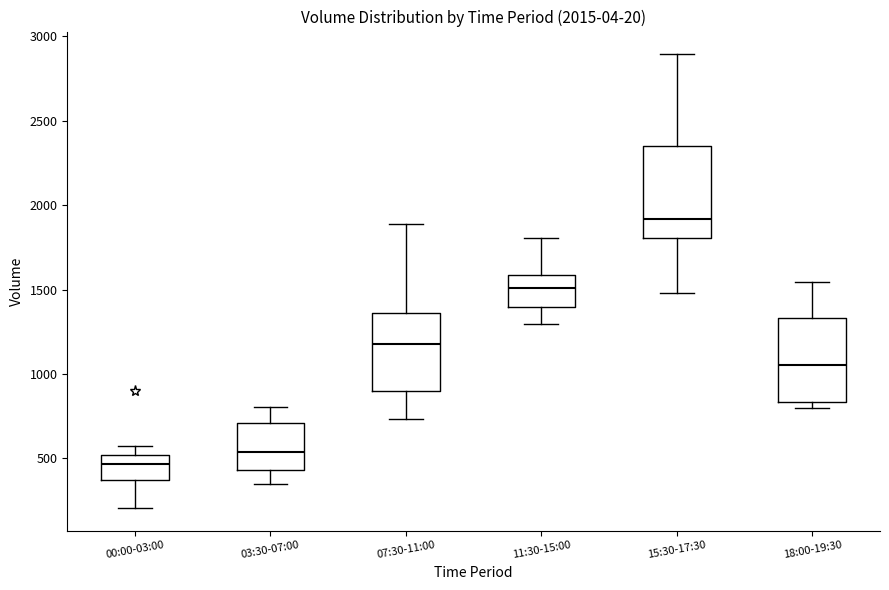

Which box's median line is the lowest?

00:00-03:00